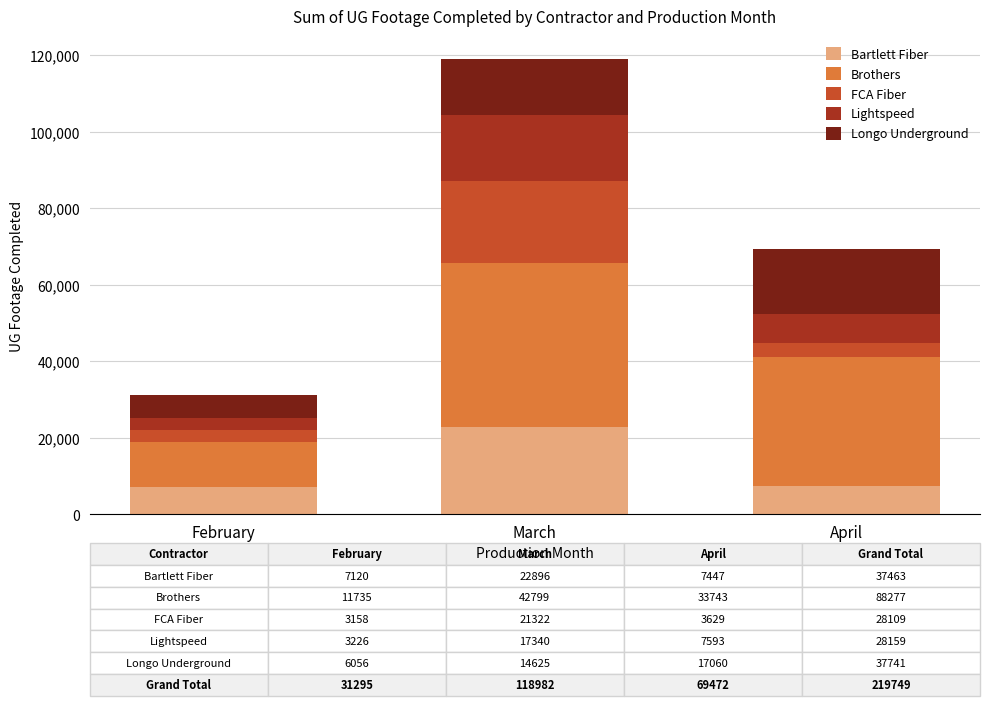

Where is Bartlett Fiber nearest to the value 15008?

April